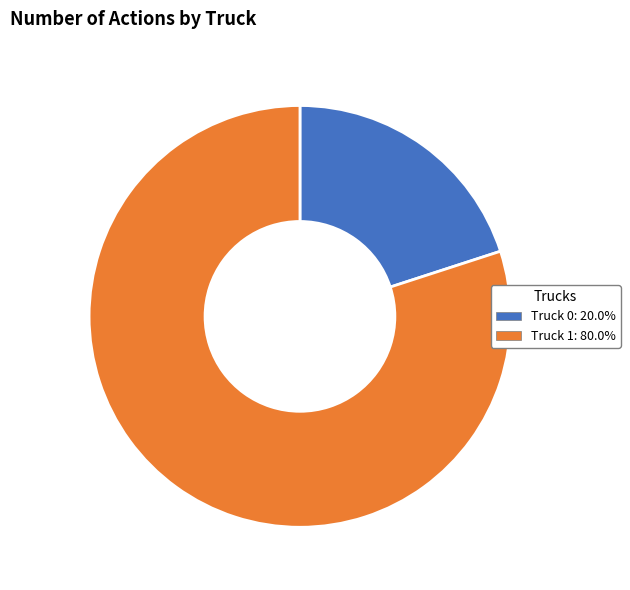

What is the smallest slice in the pie chart?

Truck 0